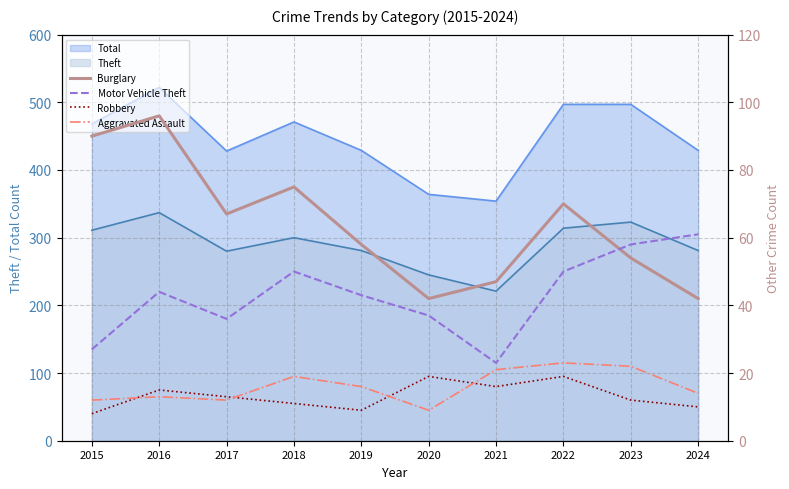

True or false: Total and Theft cross at least once.

False